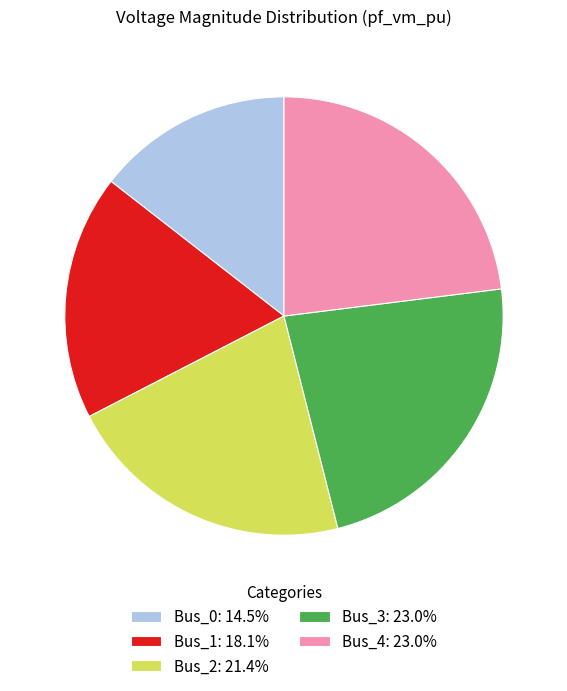

Is the sum of Bus_1 and Bus_4 greater than half?

No